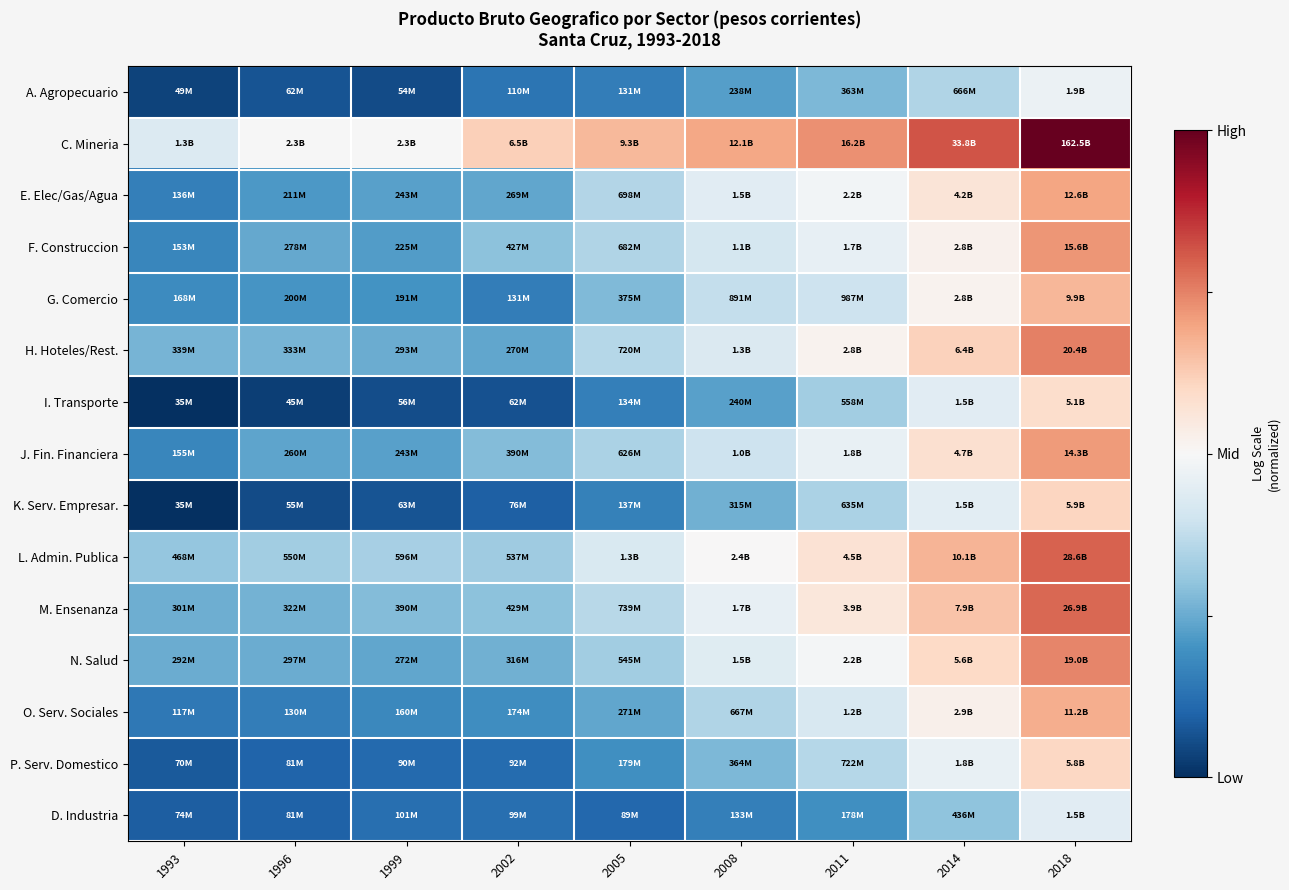

What is the total value across all series at 1996?

-9.0